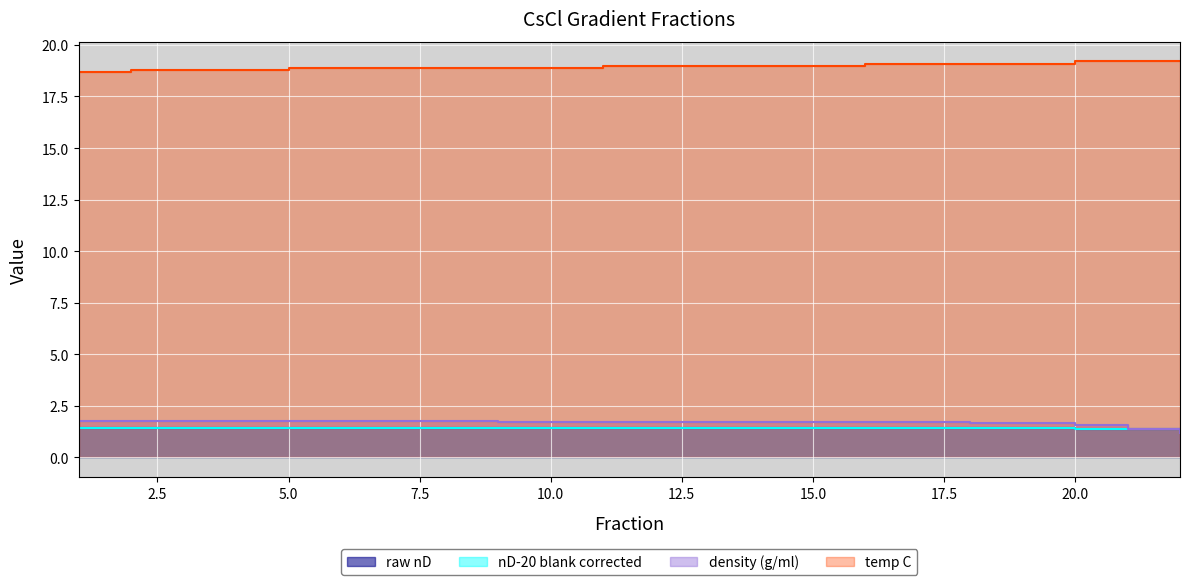

Rank the series by their maximum value, from highest to lowest.

temp C, density (g/ml), raw nD, nD-20 blank corrected